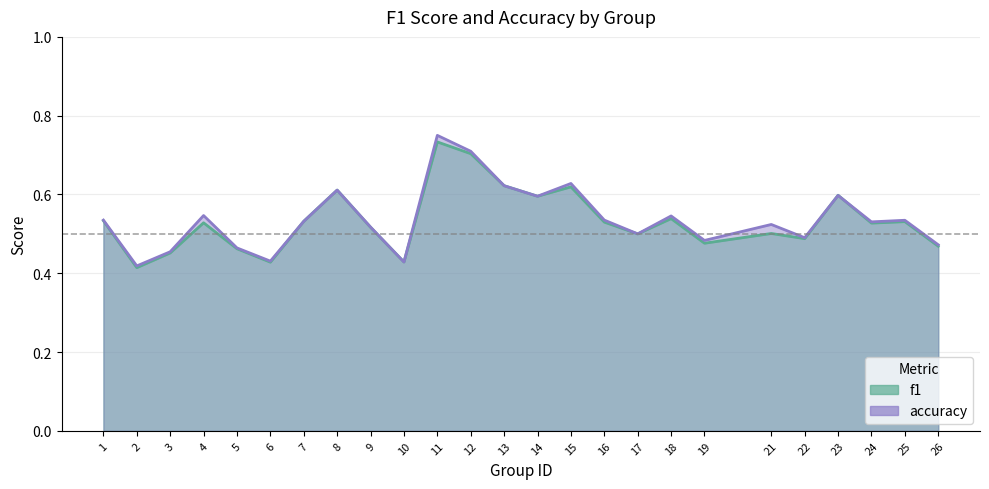

At which label does f1 reach its peak?

11